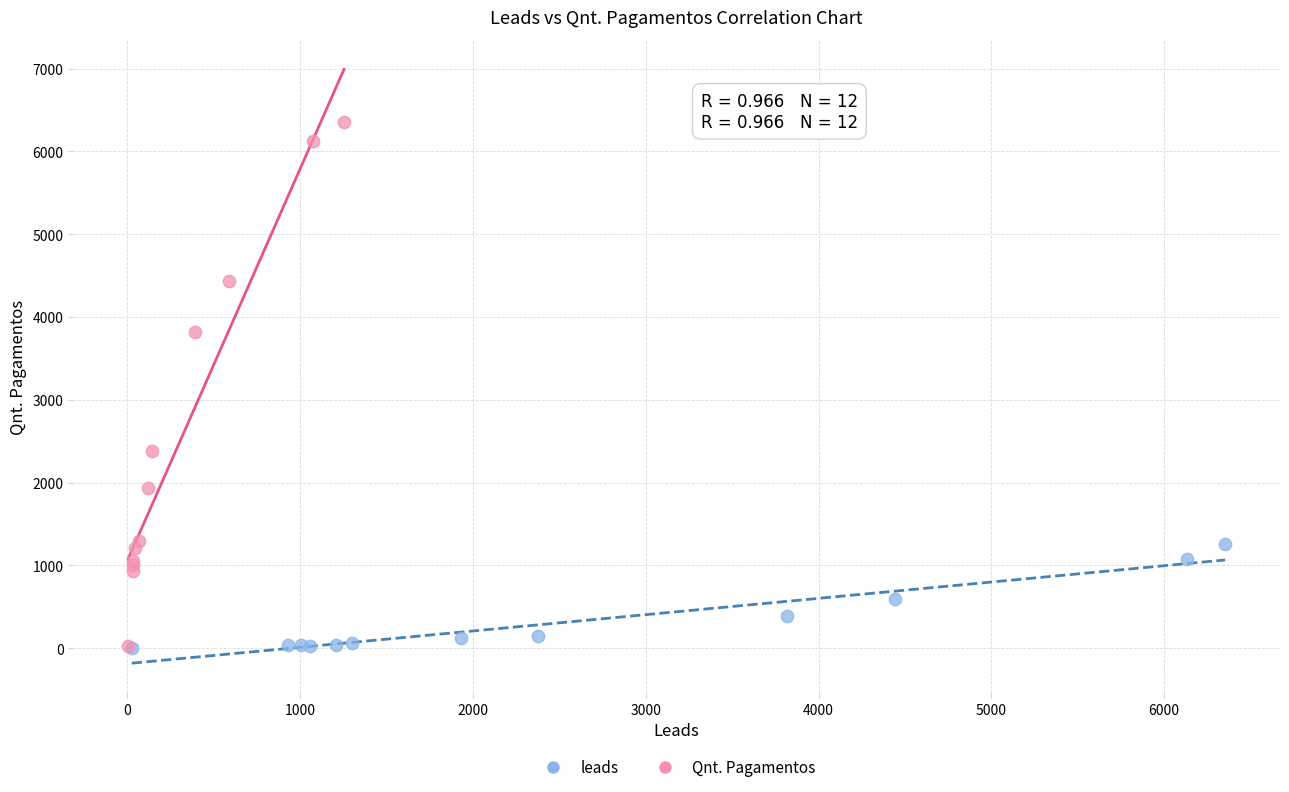

What are all the series names shown in the legend?

leads, Qnt. Pagamentos